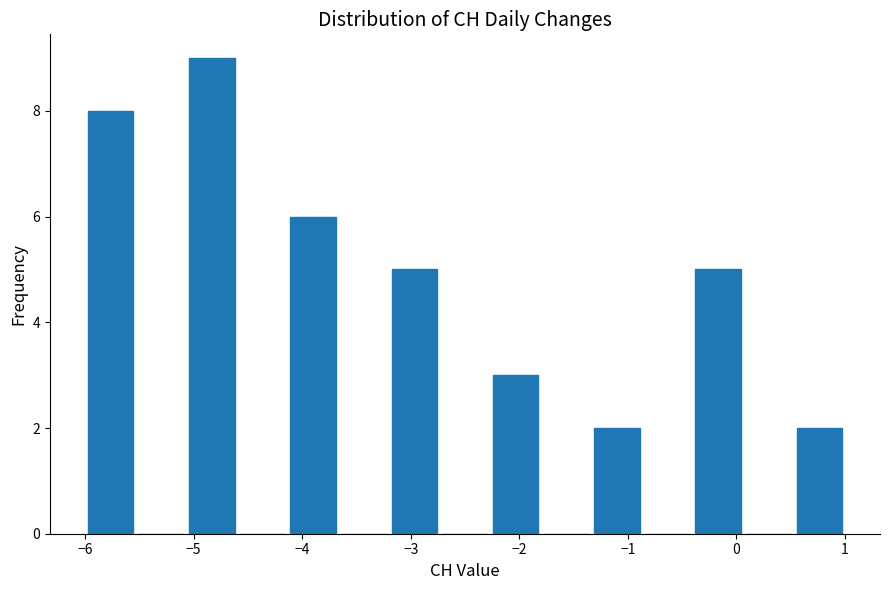

Reading left to right, transcribe this chart: for each bar, give the range it covers on the x-axis and its height. Neither the bar edges nor the heights are printed on the chart, so give them approximately, as read against the axes.

-6.0 to -5.5: 8
-5.5 to -5.1: 0
-5.1 to -4.6: 9
-4.6 to -4.1: 0
-4.1 to -3.7: 6
-3.7 to -3.2: 0
-3.2 to -2.7: 5
-2.7 to -2.3: 0
-2.3 to -1.8: 3
-1.8 to -1.3: 0
-1.3 to -0.9: 2
-0.9 to -0.4: 0
-0.4 to 0.1: 5
0.1 to 0.5: 0
0.5 to 1.0: 2